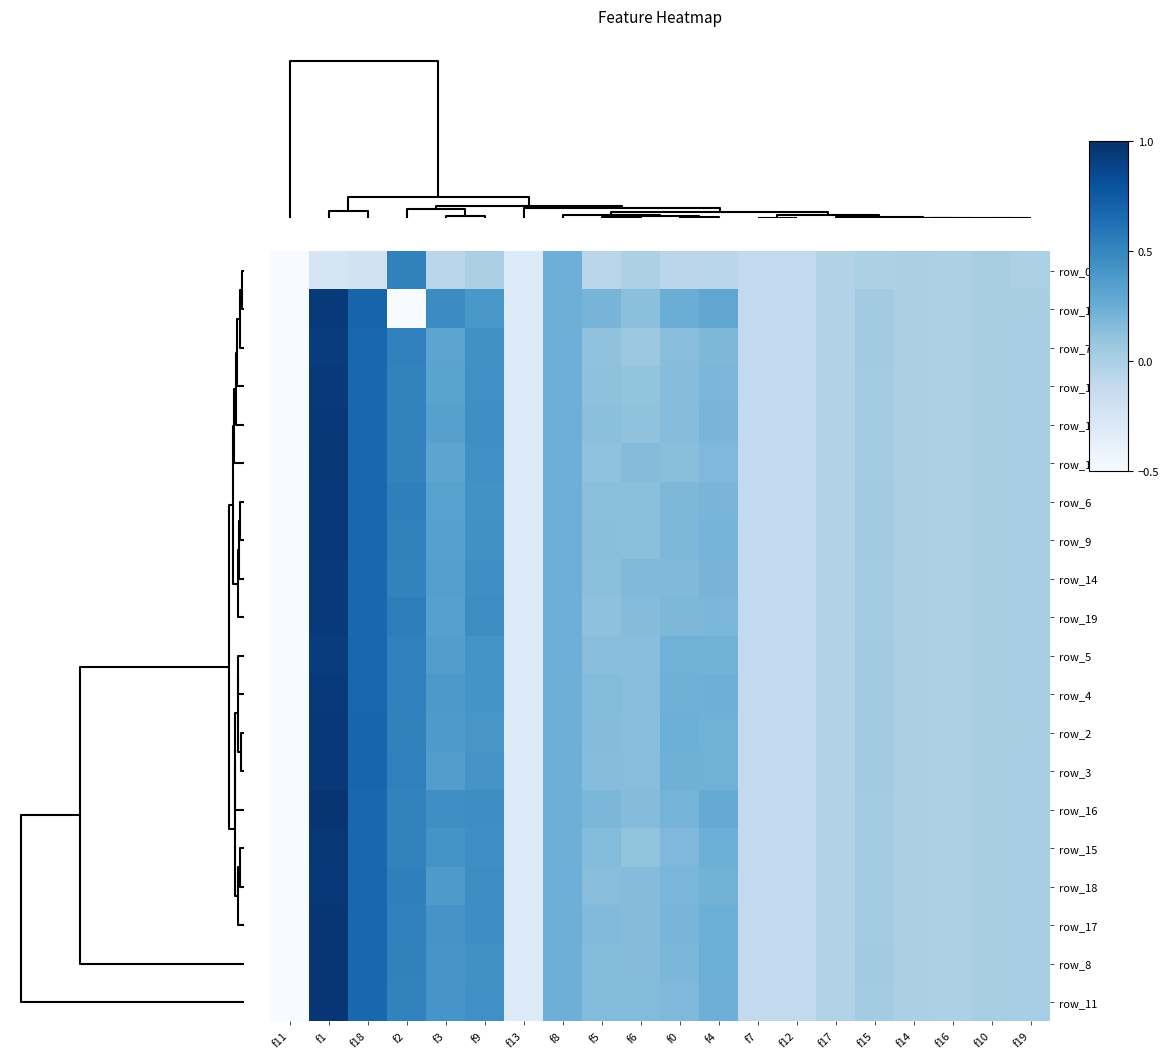

How many data points in row_3 are less than 0?

6